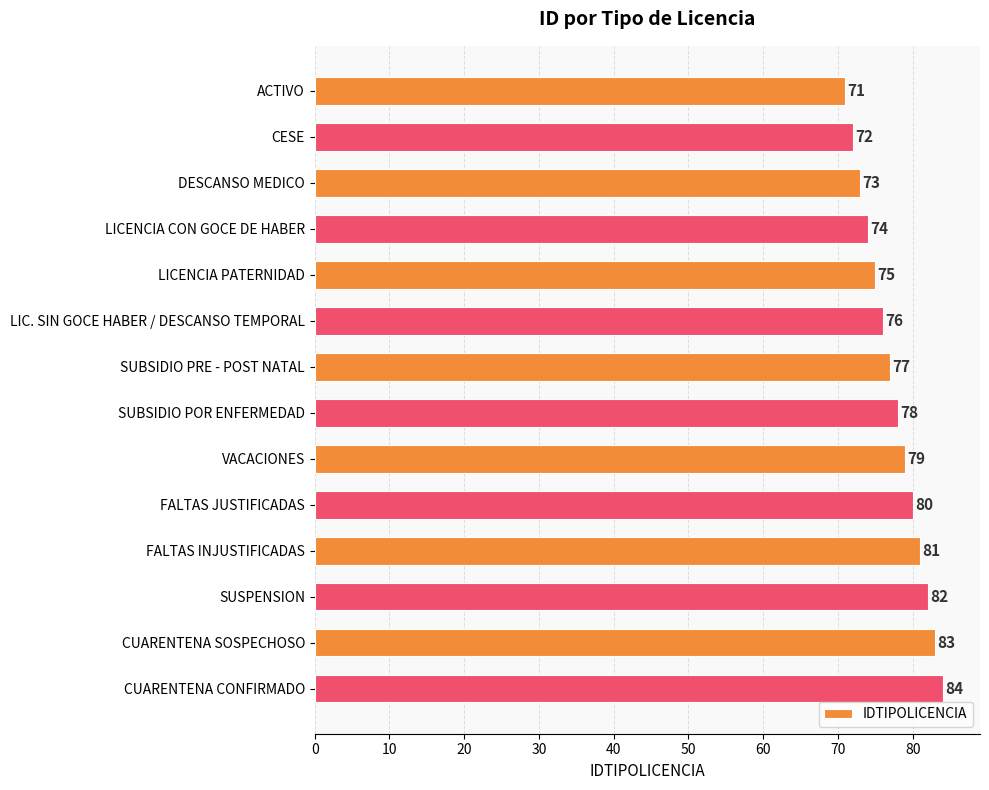

Approximately how many times larger is the value at SUSPENSION compared to SUBSIDIO PRE - POST NATAL?

1.1